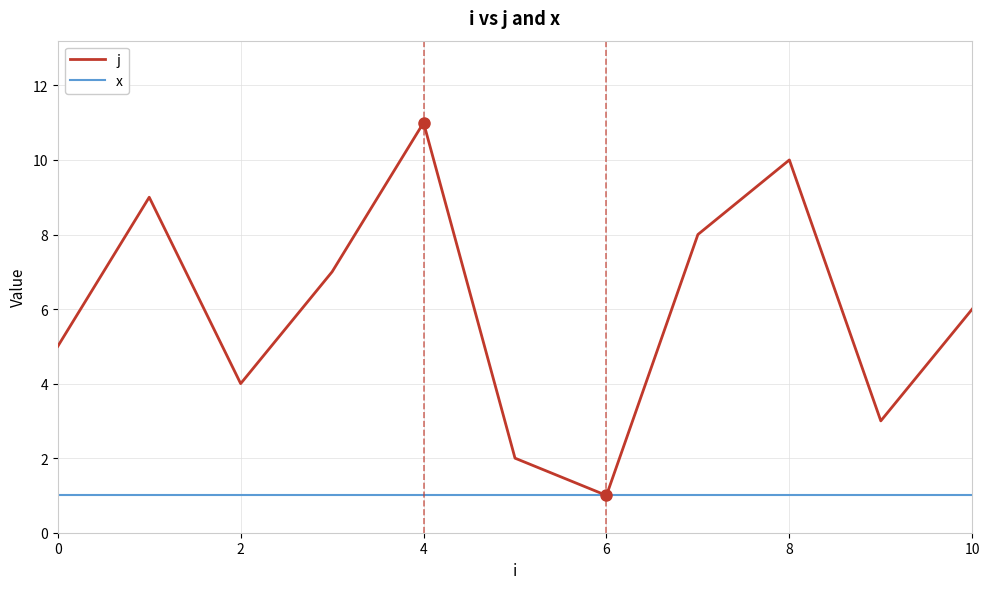

Which series has the widest spread of values?

j